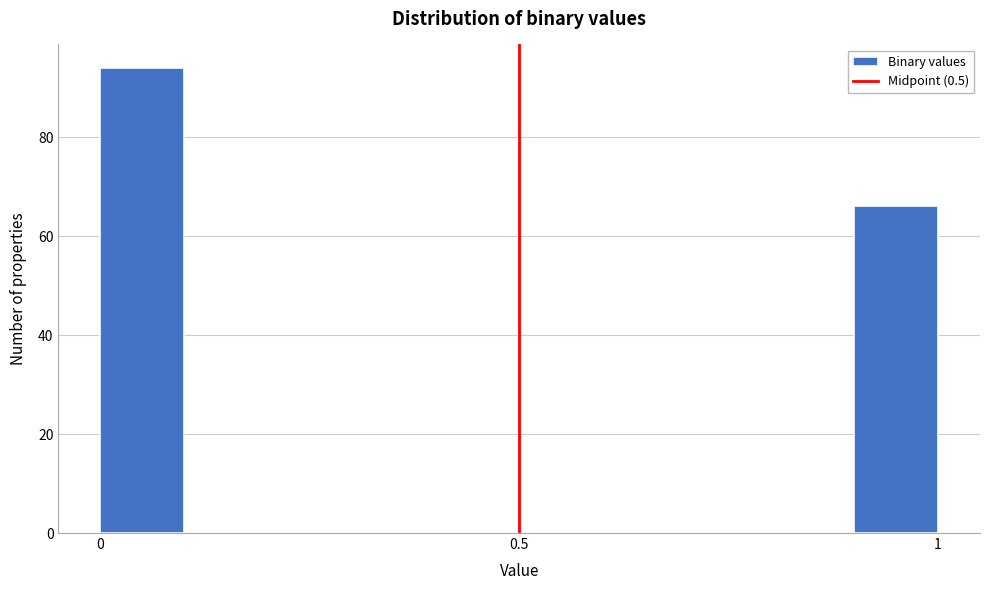

Around what value on the x-axis is the tallest bar? Give the approximate position of its centre, as read against the axis.

0.05